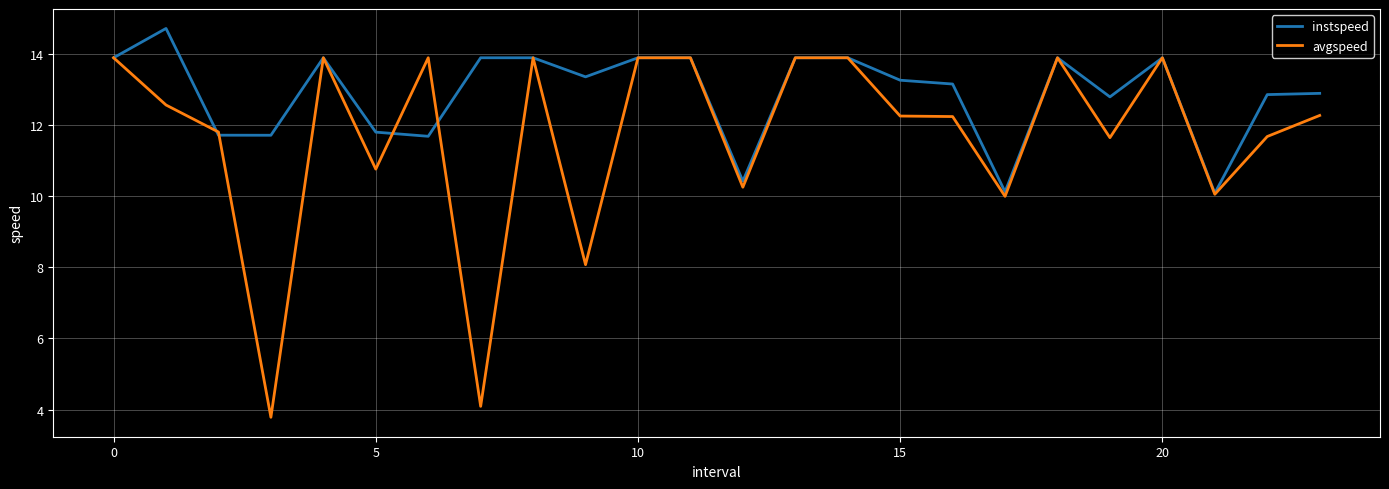

Rank the series by their maximum value, from highest to lowest.

instspeed, avgspeed